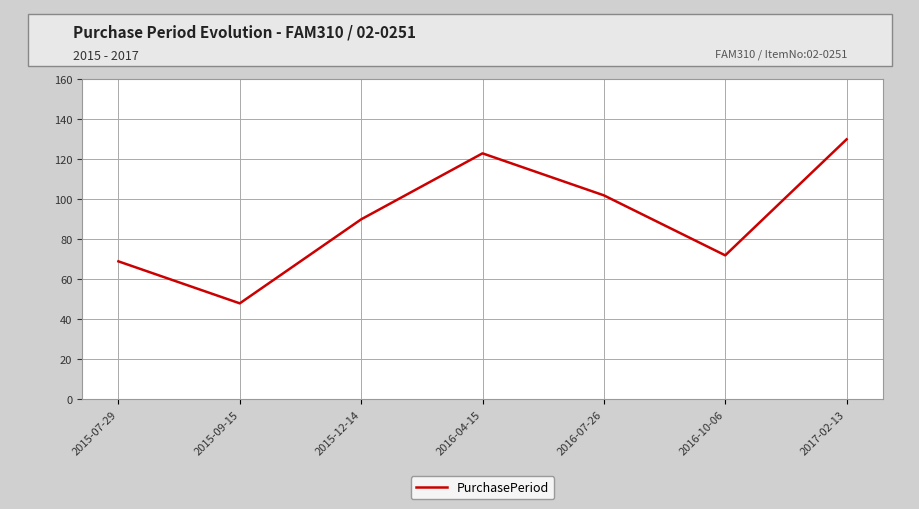

Rank the categories by value from lowest to highest.

2015-09-15, 2015-07-29, 2016-10-06, 2015-12-14, 2016-07-26, 2016-04-15, 2017-02-13